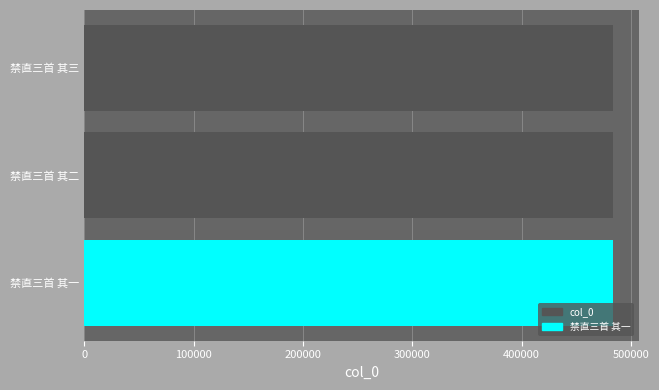

Read the value at 禁直三首 其三.

483033